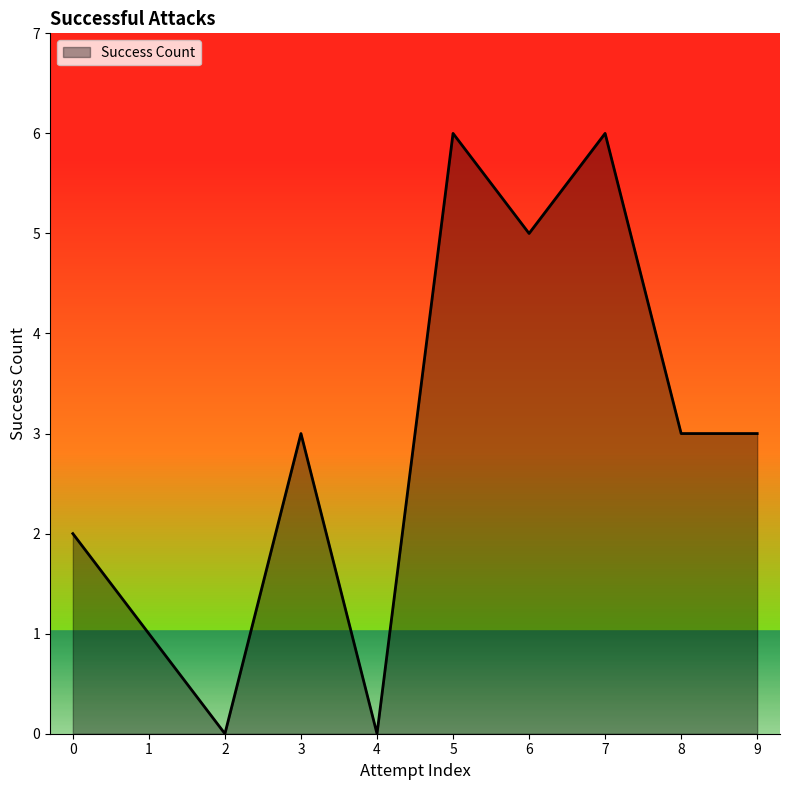

Reading left to right, transcribe all the data shown in this chart.

2	1	0	3	0	6	5	6	3	3